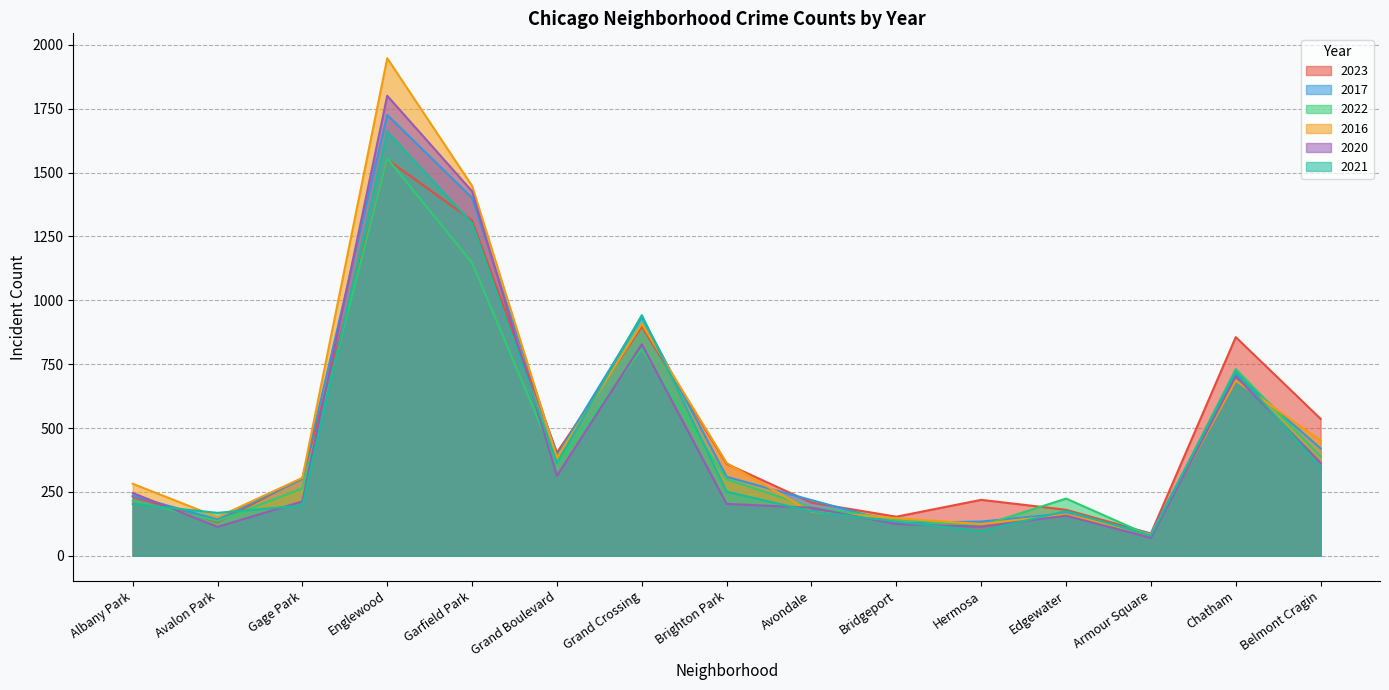

Which series has the widest spread of values?

2016